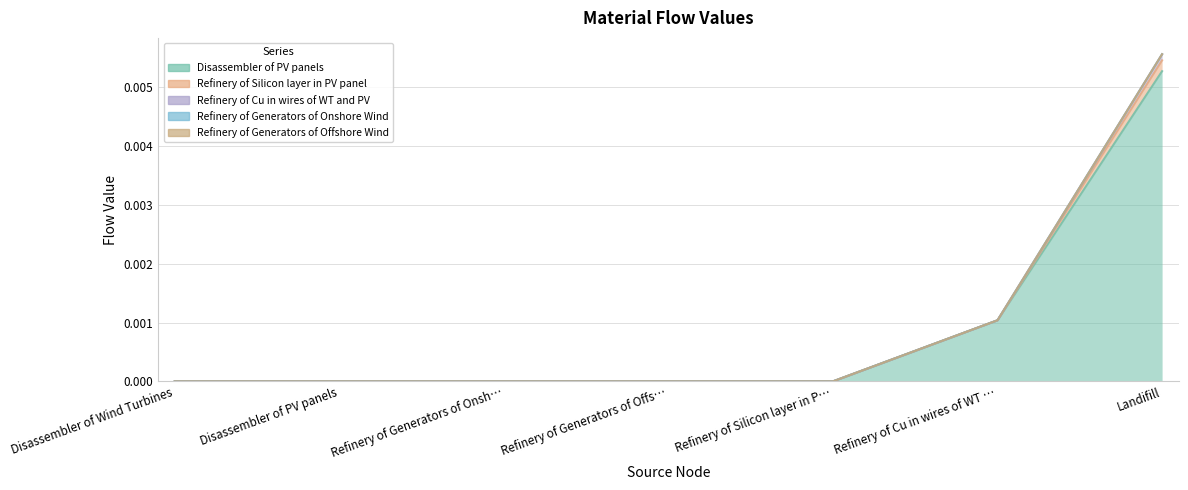

True or false: Disassembler of PV panels and Refinery of Cu in wires of WT and PV cross at least once.

False